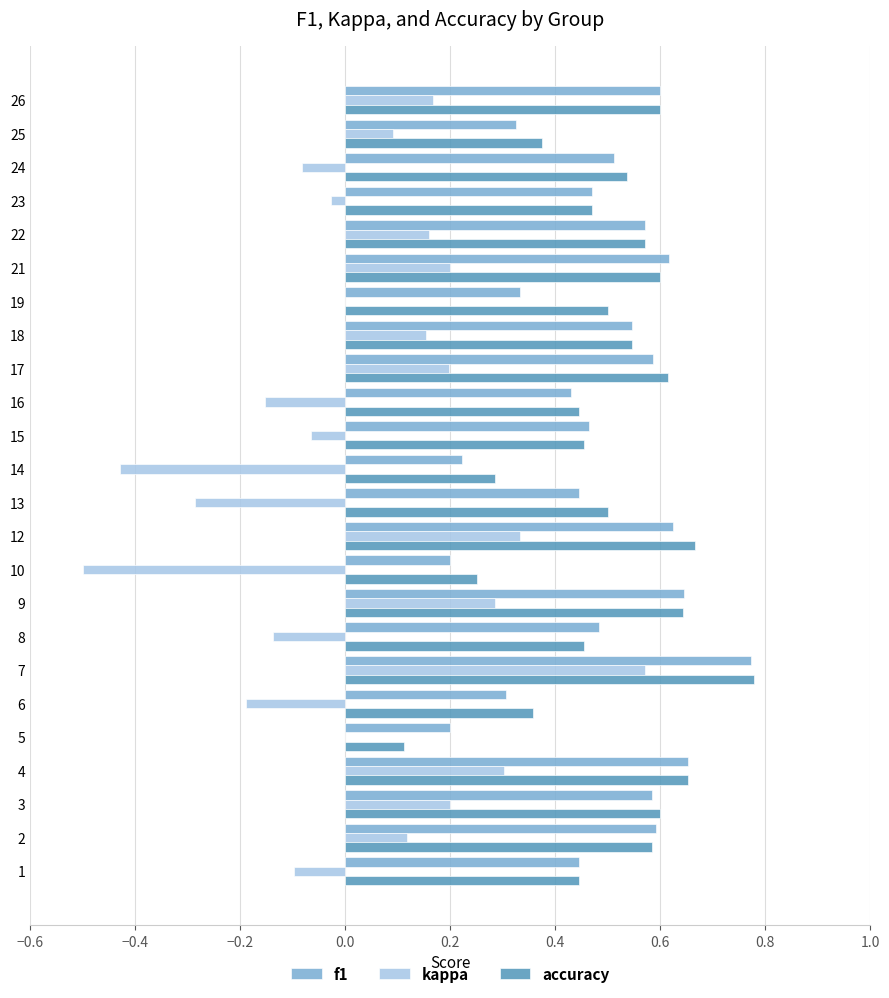

What is the sum of all f1 values?

11.6